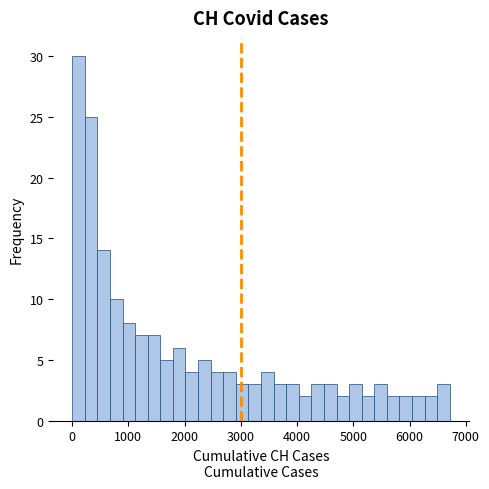

Read against the x-axis, roughly where is the centre of the tallest bar?

100